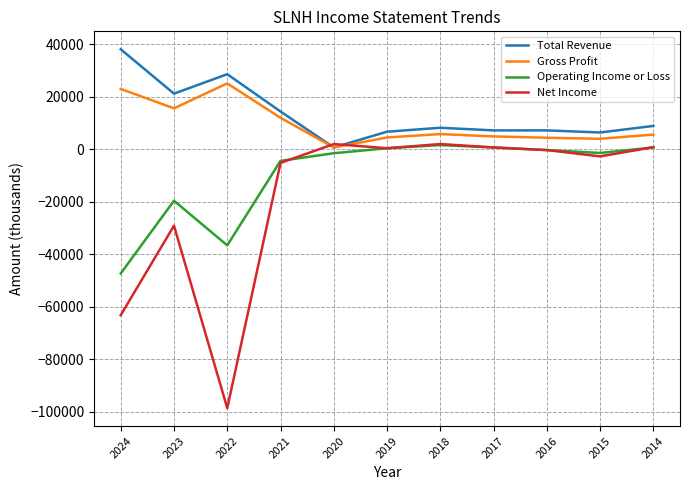

Which series has the largest range (max minus min)?

Net Income